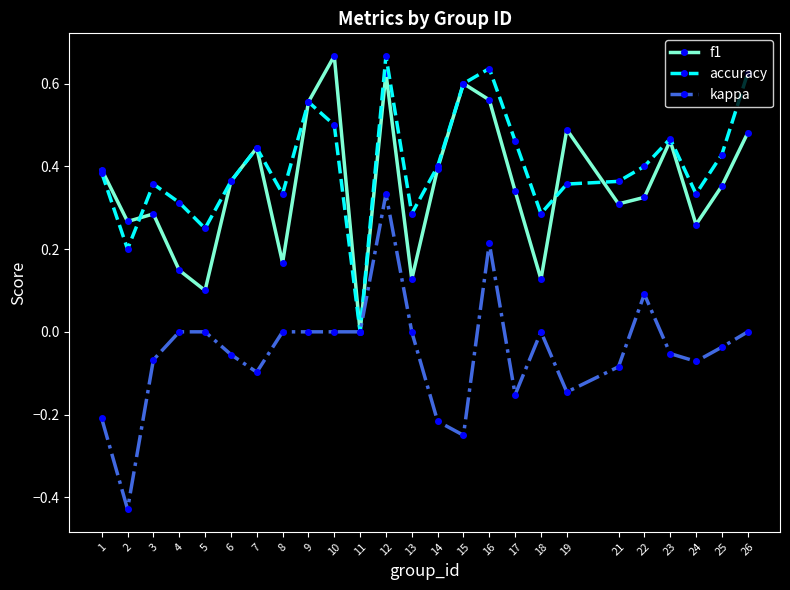

Is the value of kappa at 14 greater than the value of accuracy at 24?

No